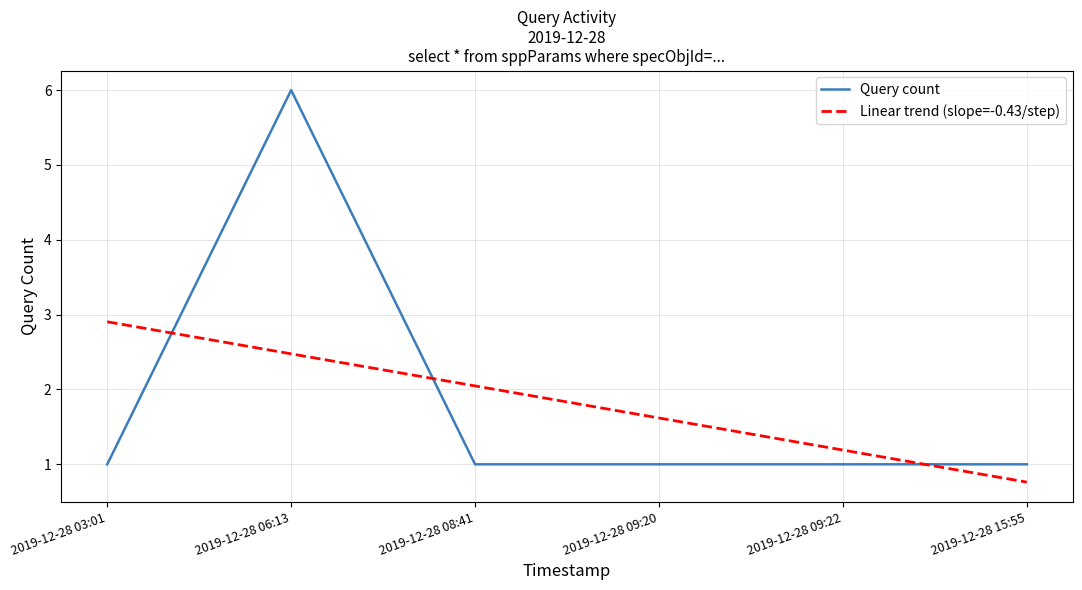

At which category is the sum across all series the highest?

2019-12-28 06:13